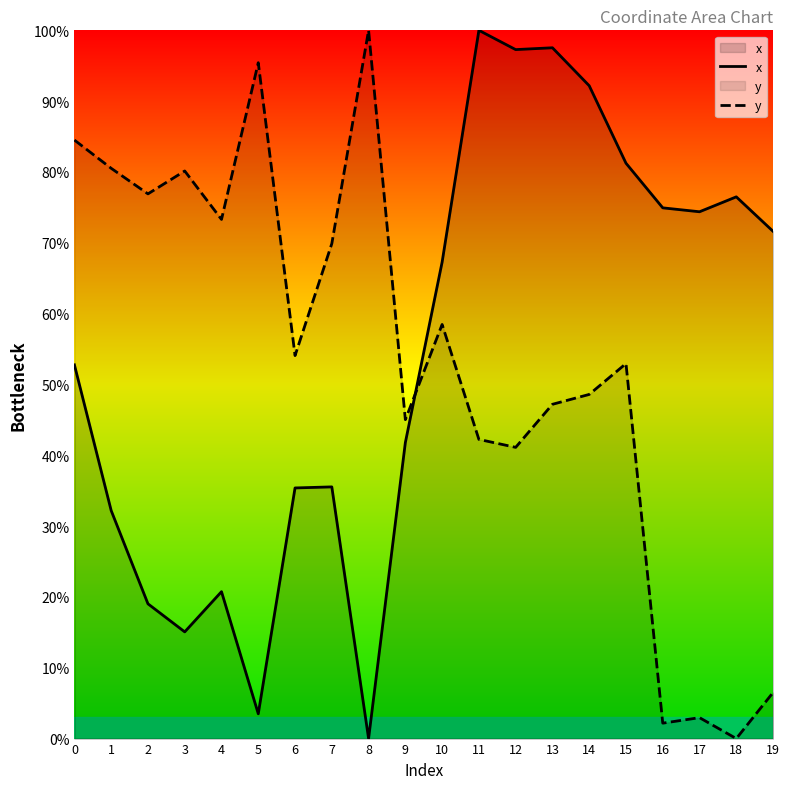

What is the greatest value displayed?

100.0